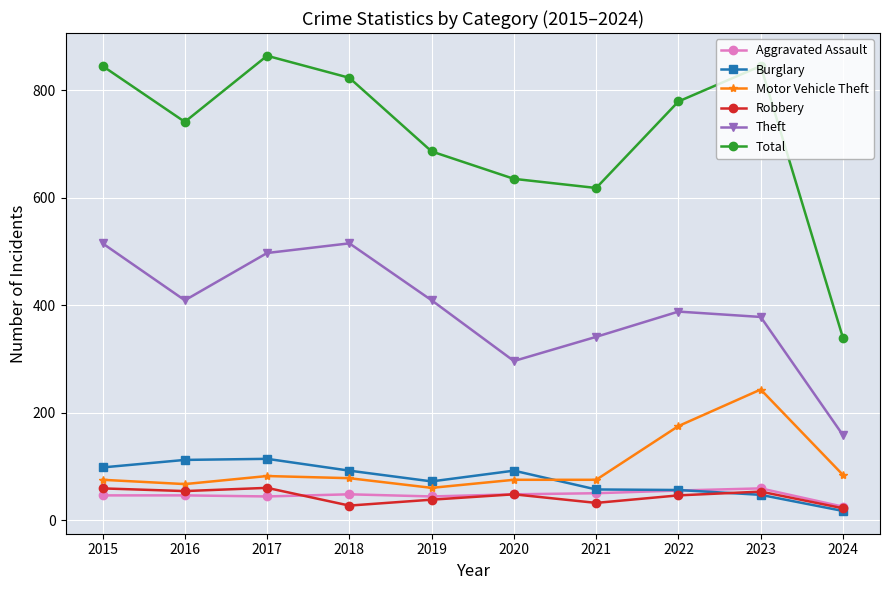

At how many categories does at least one series exceed 301?

10